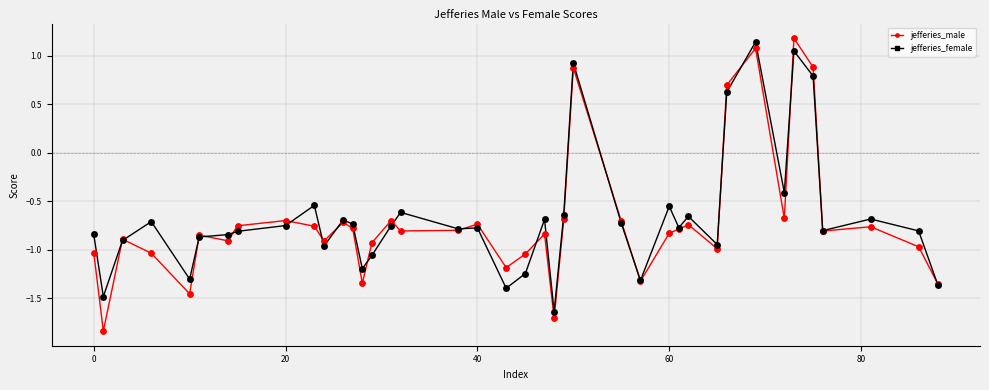

Which series has the largest range (max minus min)?

jefferies_male